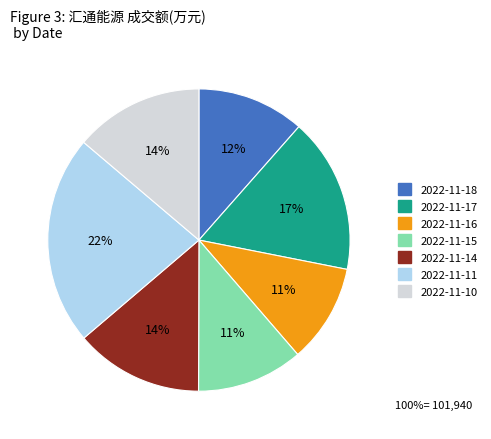

Combined, do 2022-11-17 and 2022-11-16 account for over 50%?

No